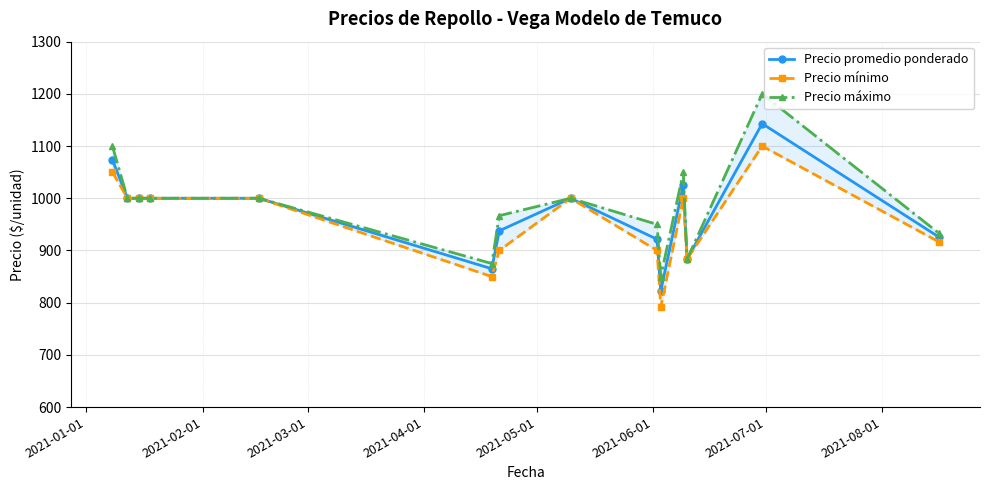

What is the sum of all Precio promedio ponderado values?

13597.5